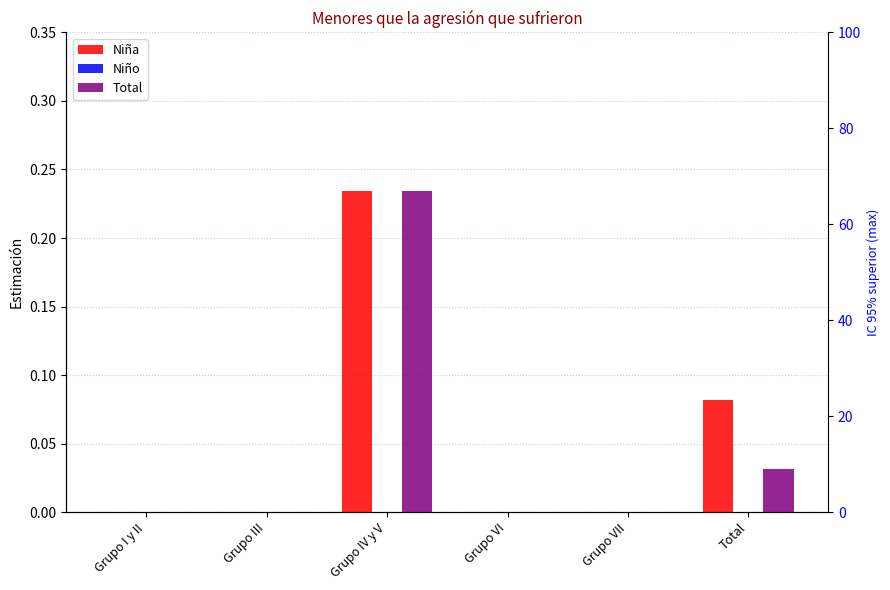

Rank the series by their average value, from highest to lowest.

Niña, Total, Niño